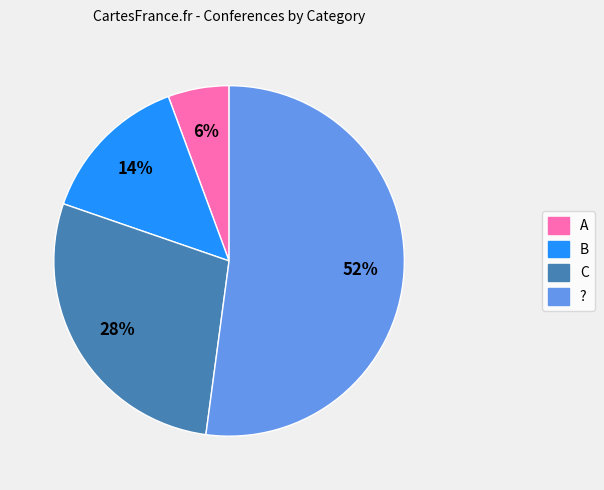

Count the number of slices in the pie.

4